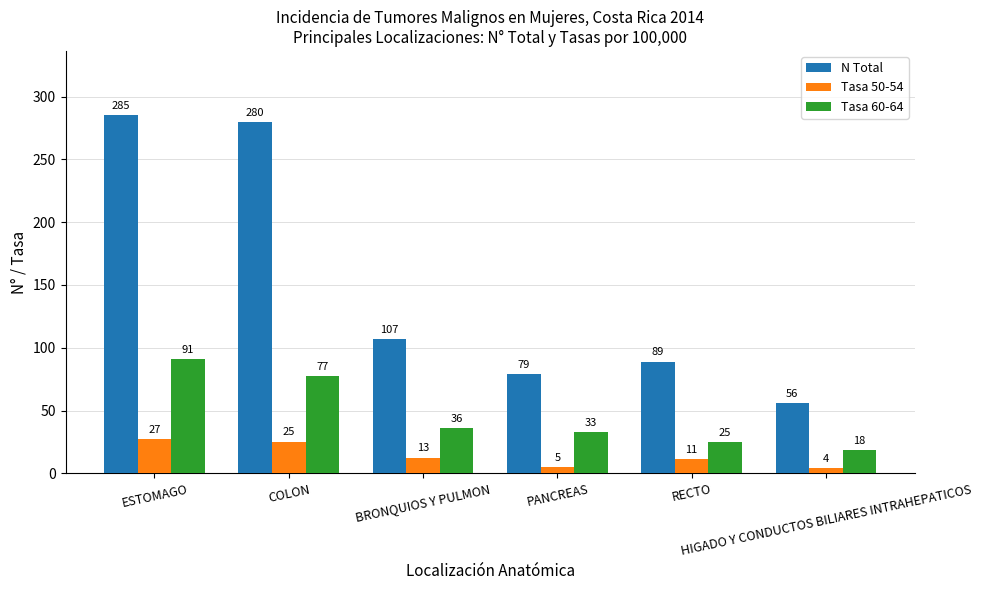

How many data points in Tasa 50-54 are above 12?

3